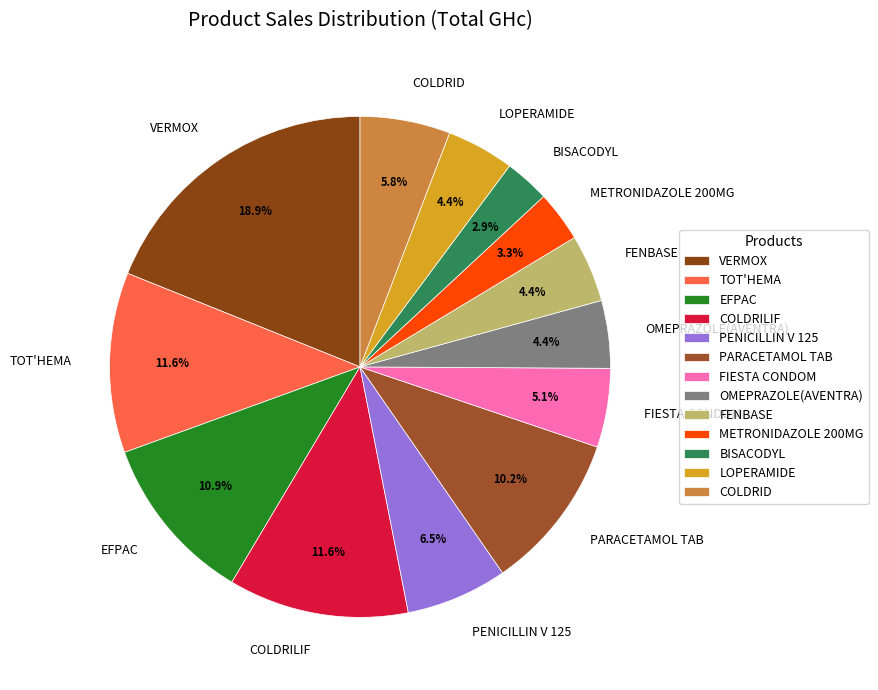

What is the largest slice in the pie chart?

VERMOX